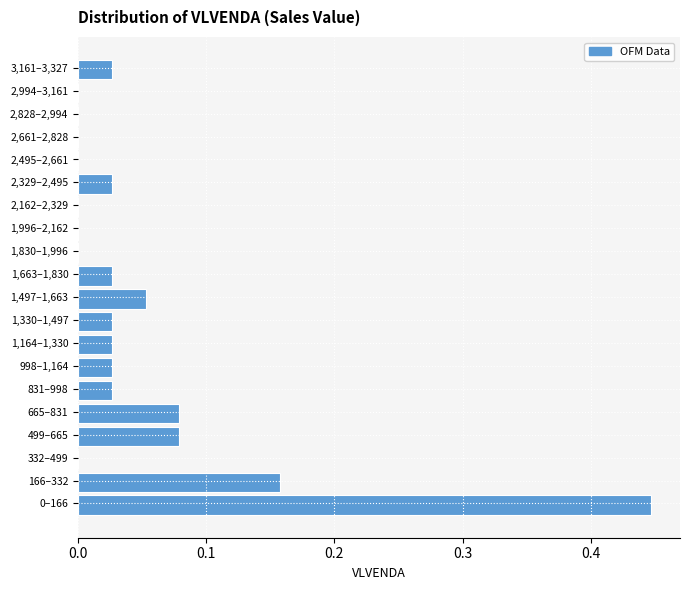

What is the sum of all values?

1.0